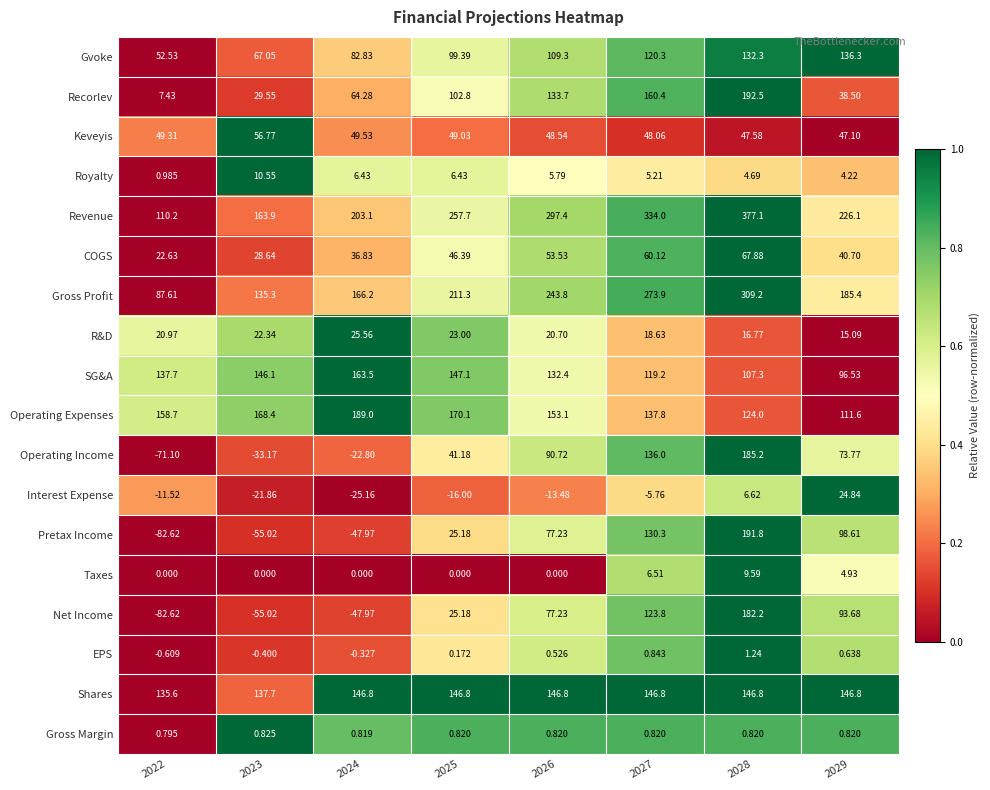

How many series are shown in this chart?

18